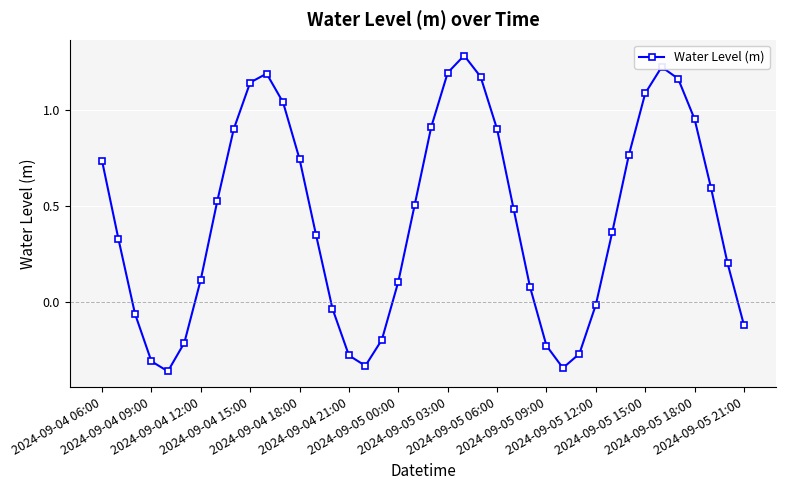

How many interior local peaks (higher than both neighbors) does the data have?

3